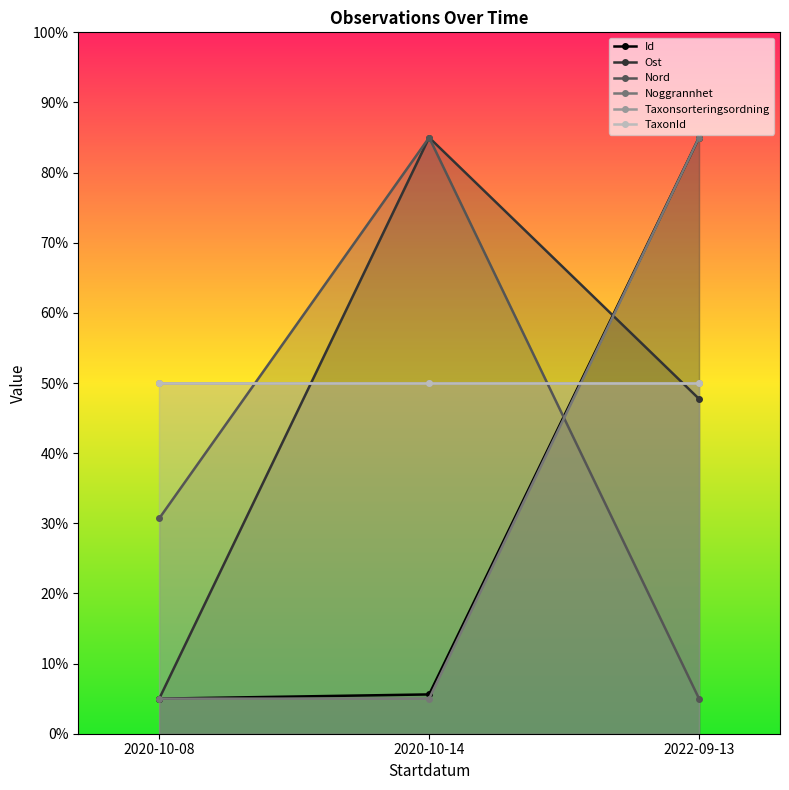

What is the label of the 1st point from the left?

2020-10-08